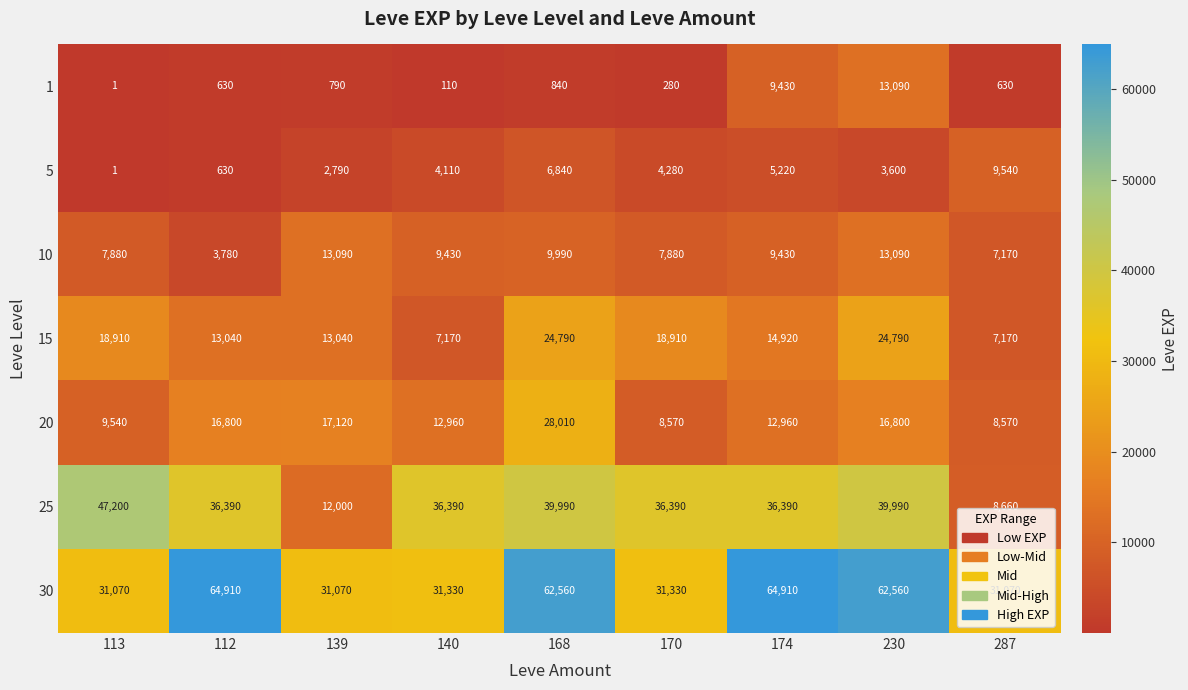

The value of 1 at 140 is 110. True or false?

True